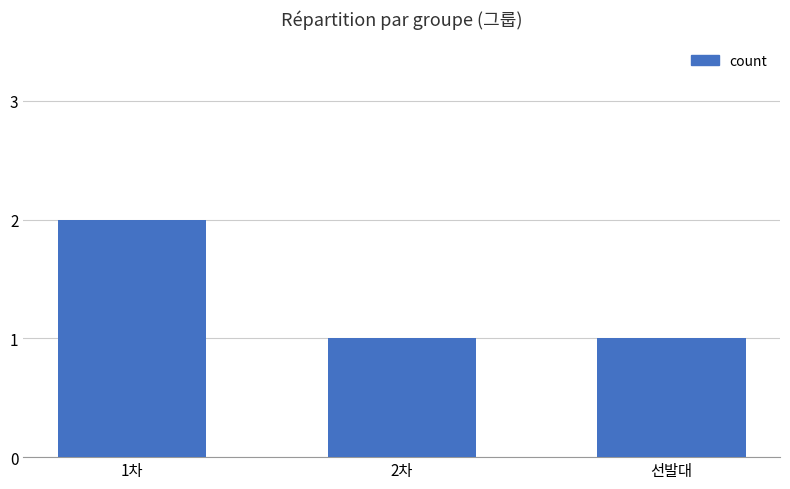

What is the smallest value displayed?

1